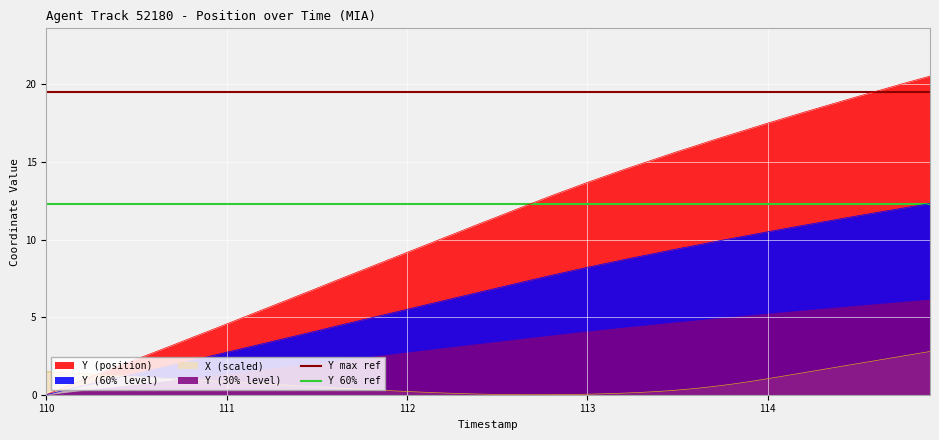

True or false: Y (60% level) has a value of 8.2 at 113.

True